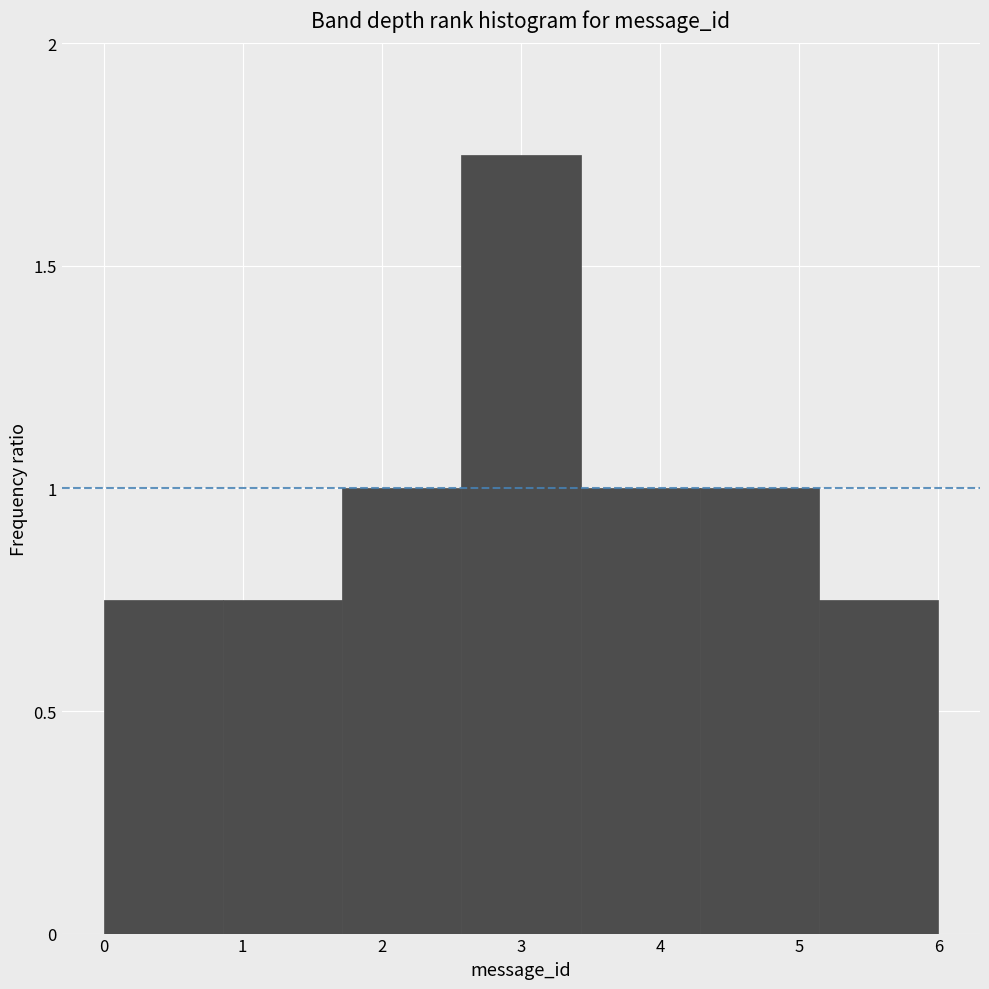

Reading left to right, transcribe this chart: for each bar, give the range it covers on the x-axis and its height. Neither the bar edges nor the heights are printed on the chart, so give them approximately, as read against the axes.

0.0 to 0.9: 0.75
0.9 to 1.7: 0.75
1.7 to 2.6: 1.00
2.6 to 3.4: 1.75
3.4 to 4.3: 1.00
4.3 to 5.1: 1.00
5.1 to 6.0: 0.75